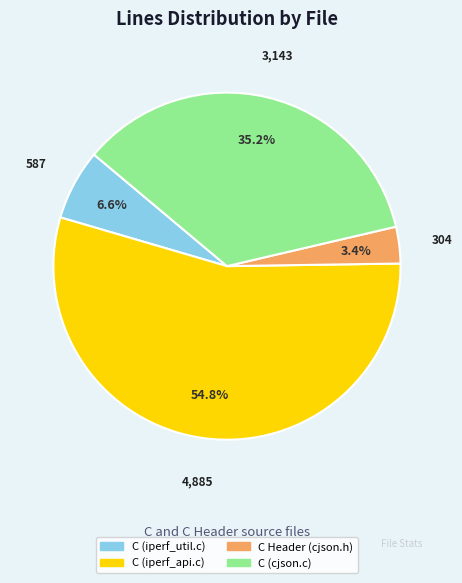

Is there a majority slice in this chart?

Yes